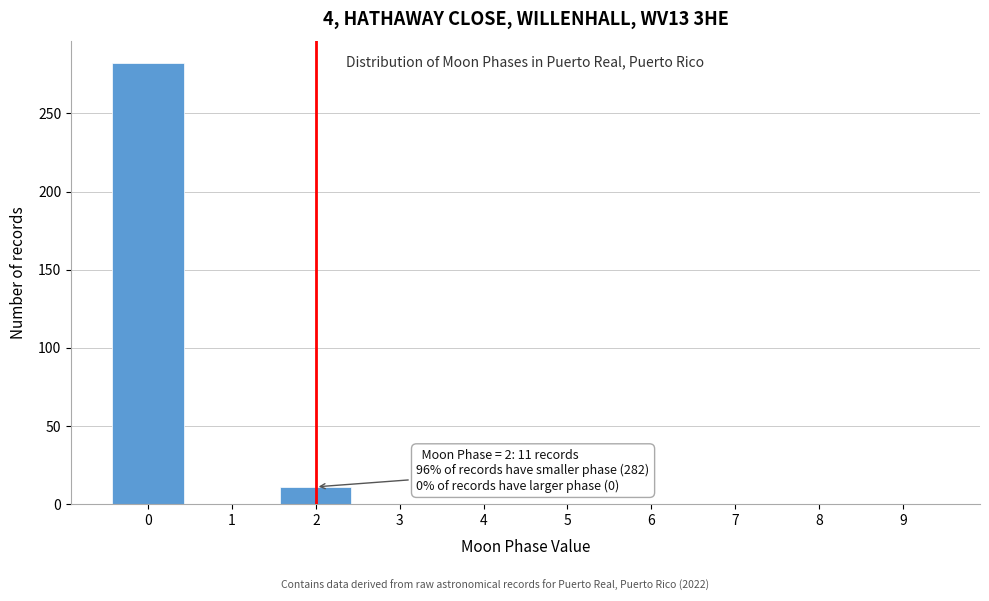

Reading left to right, extract all data points from this chart.

0=282	1=0	2=11	3=0	4=0	5=0	6=0	7=0	8=0	9=0